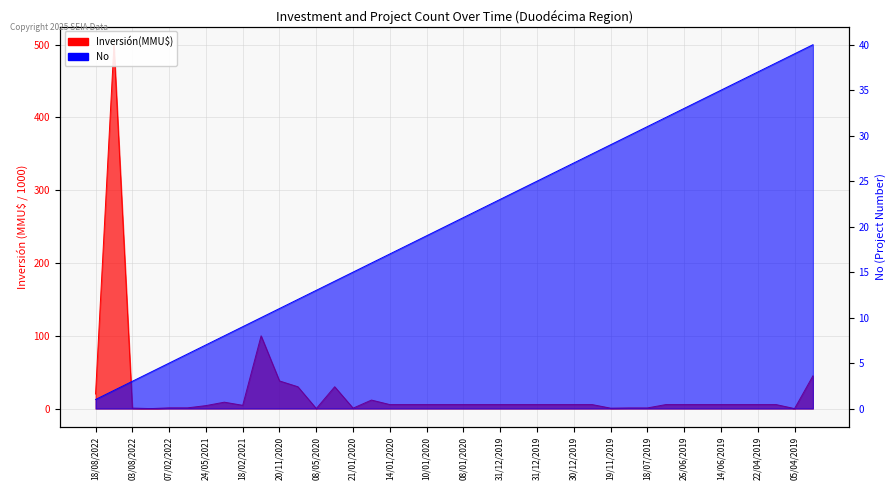

Which series changed the most between 03/08/2022 and 10/01/2020?

No